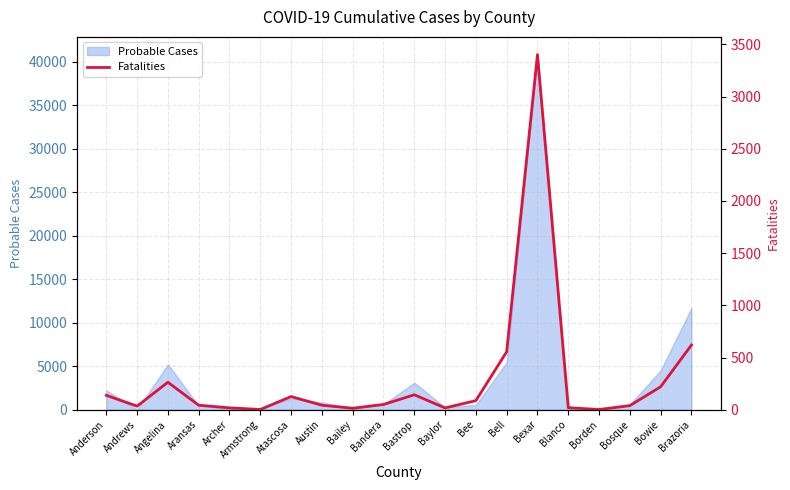

What is the change in value from Baylor to Blanco?

+2